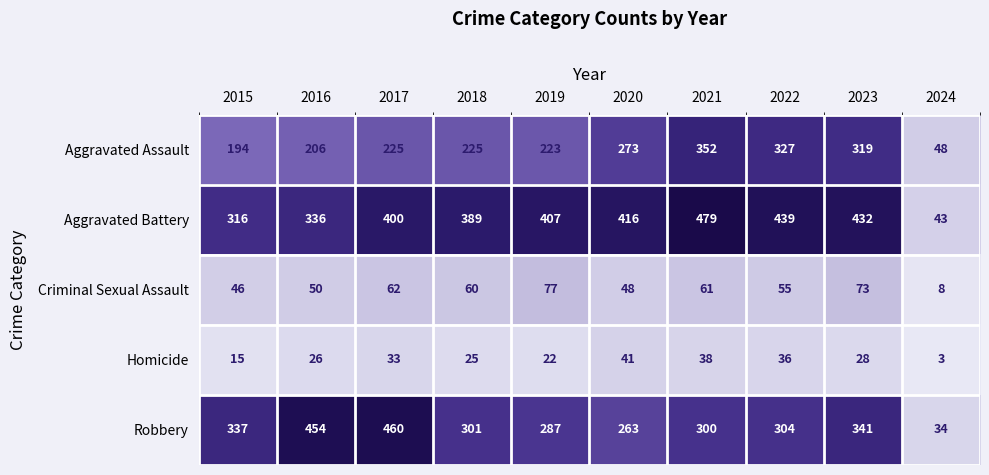

Between 2016 and 2020, which series saw the biggest shift?

Robbery